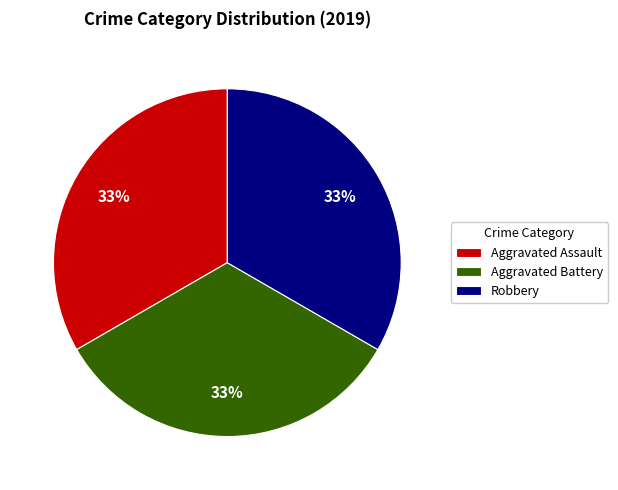

True or false: Aggravated Assault accounts for 33% of the total.

True